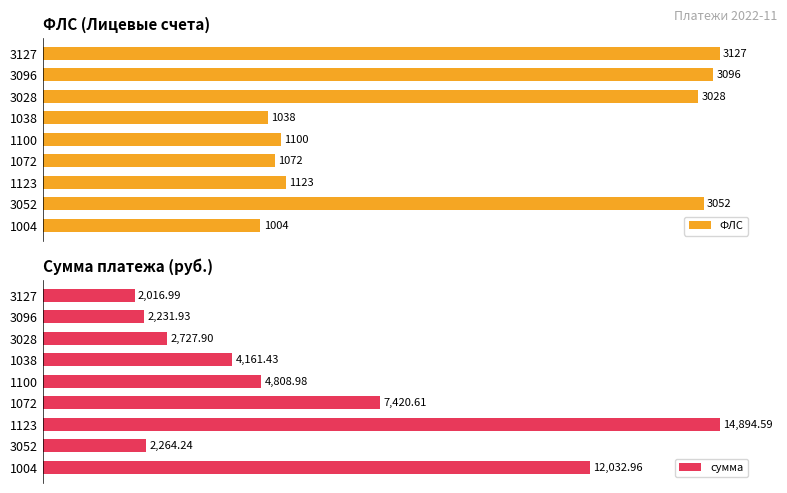

True or false: сумма has a value of 23.1 at 3096.

False